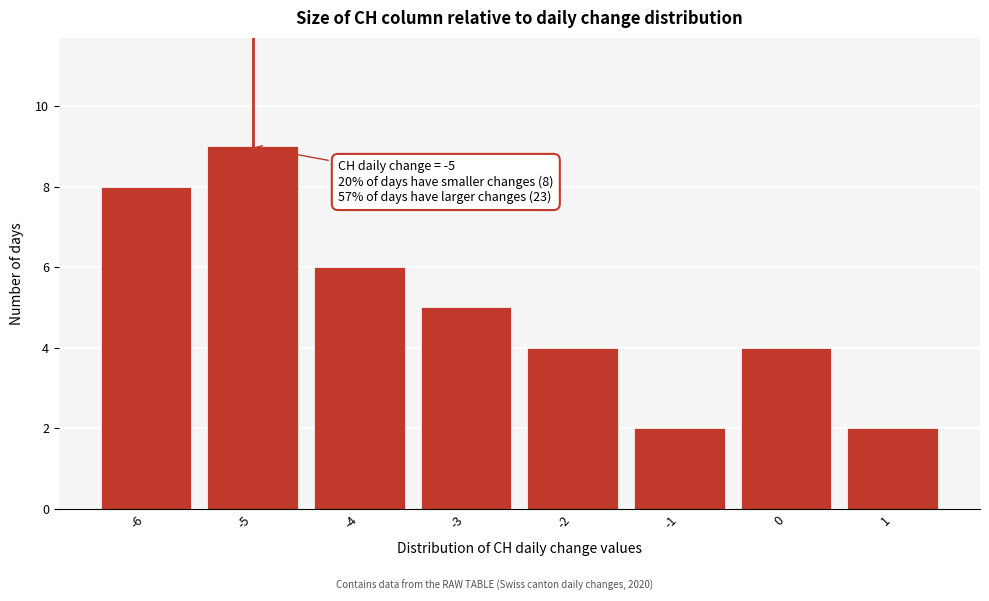

Over which range of the x-axis is the bar tallest?

-5.5 to -4.5